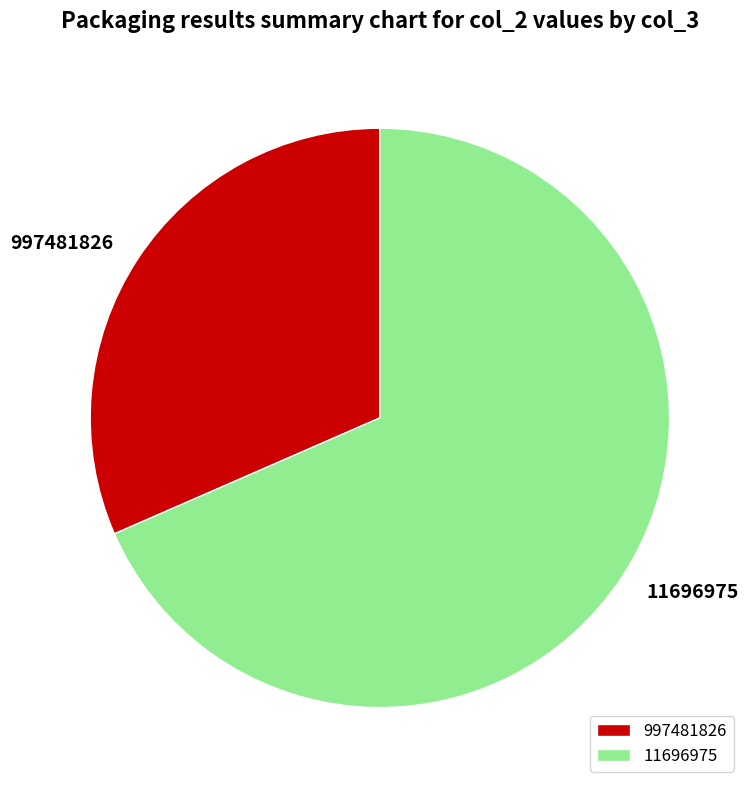

Rank the categories by value from lowest to highest.

997481826, 11696975